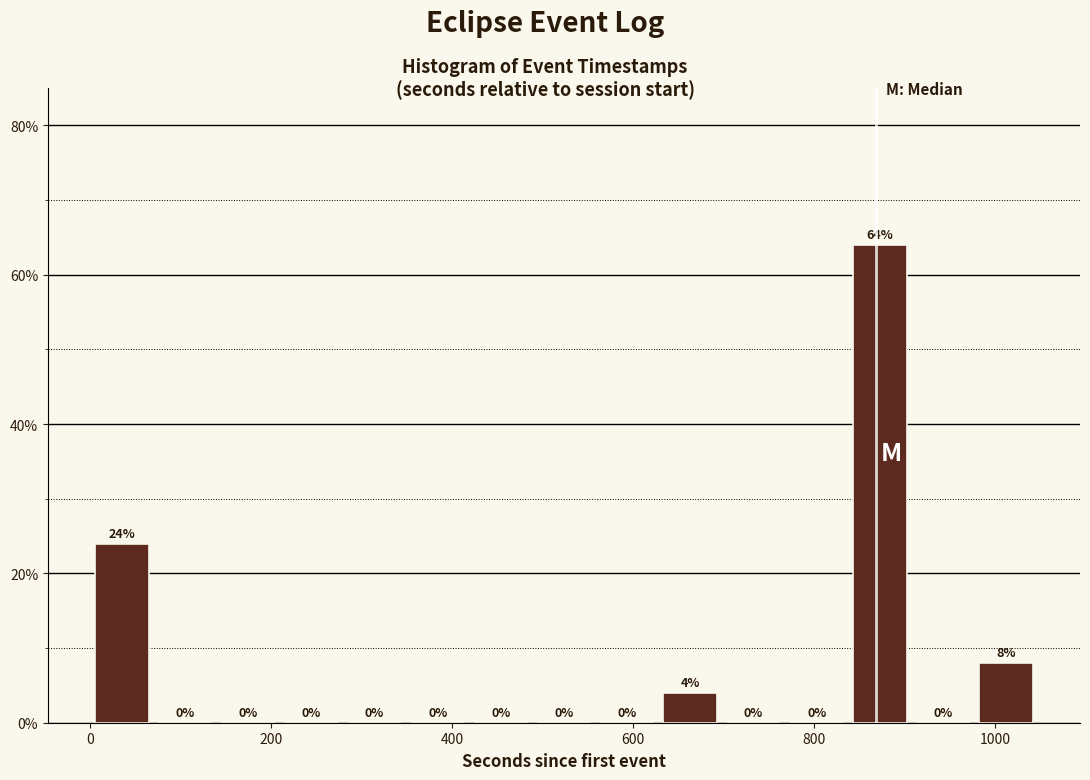

Read against the x-axis, roughly where is the centre of the tallest bar?

880